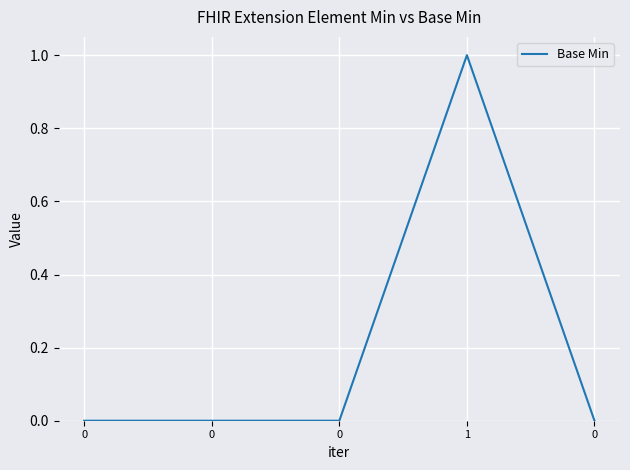

Where is the first local maximum?

1